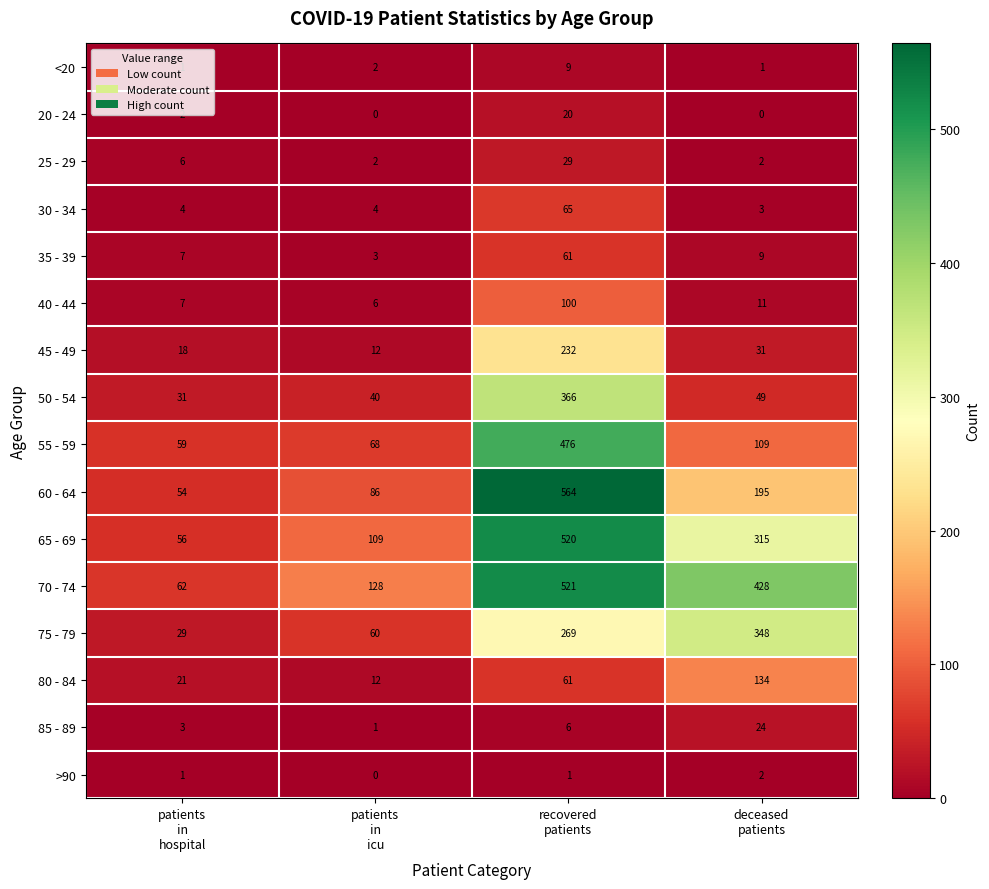

Which series has the widest spread of values?

60 - 64